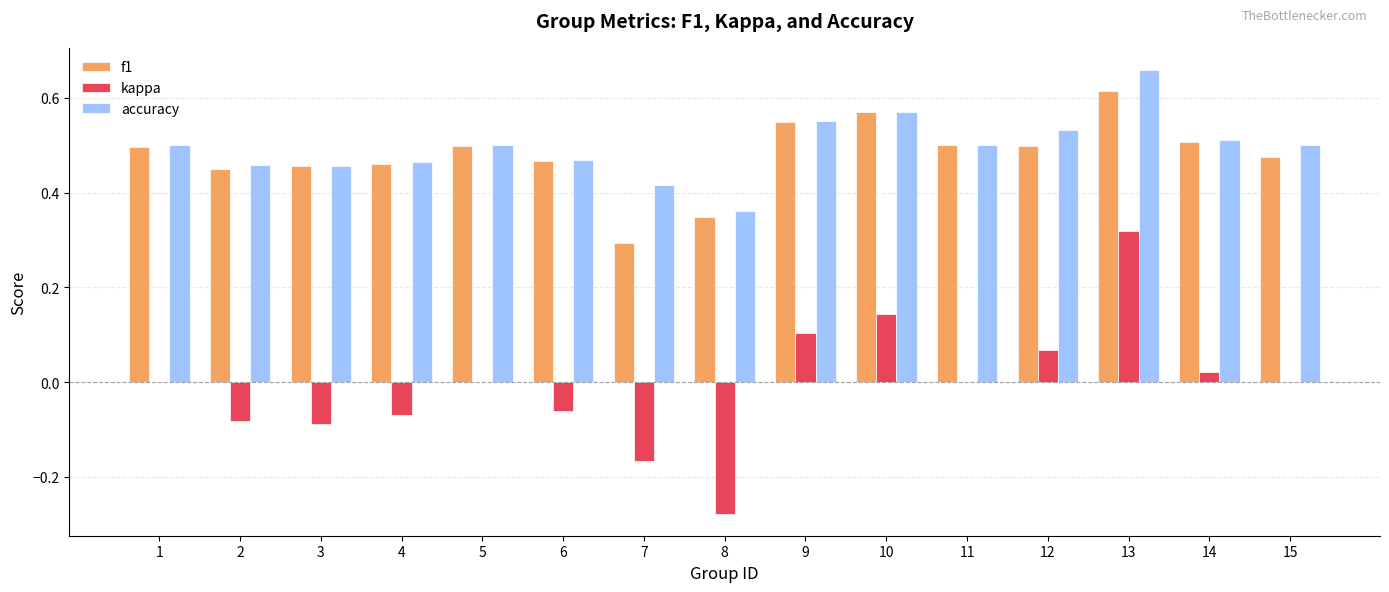

At which category is the sum across all series the highest?

13